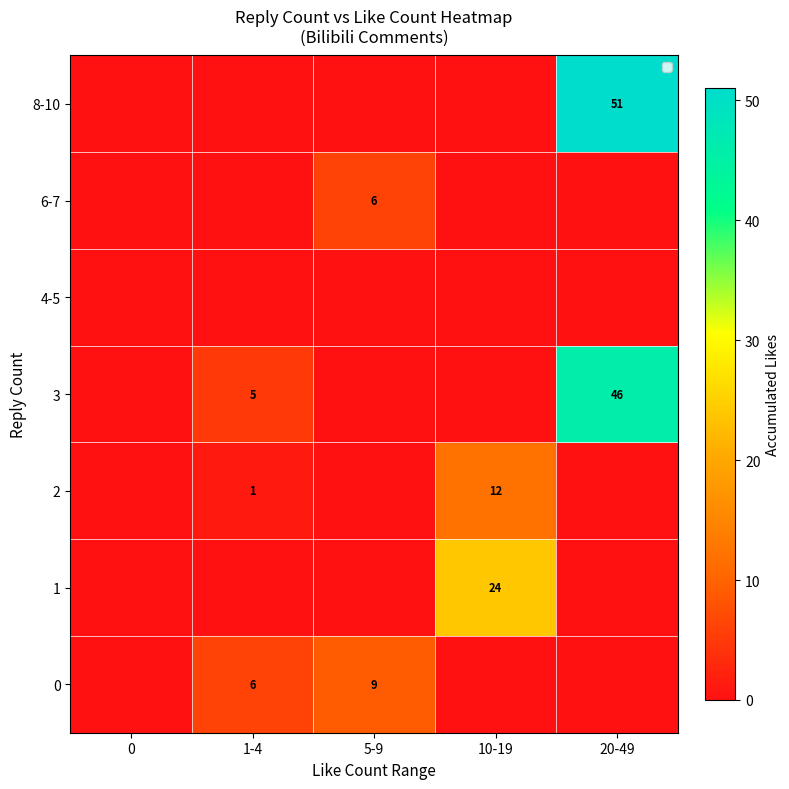

Rank the categories by 0 value from lowest to highest.

0, 10-19, 20-49, 1-4, 5-9